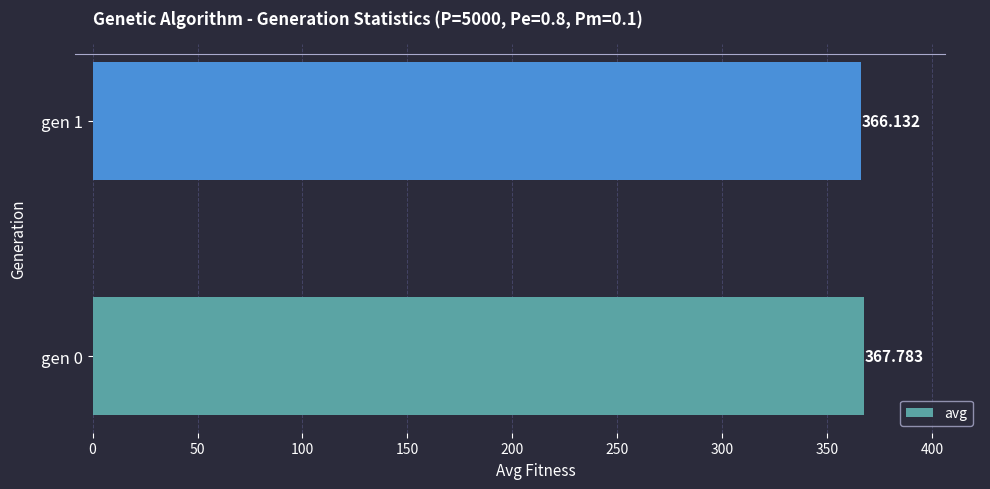

Rank the categories by value from lowest to highest.

gen 1, gen 0